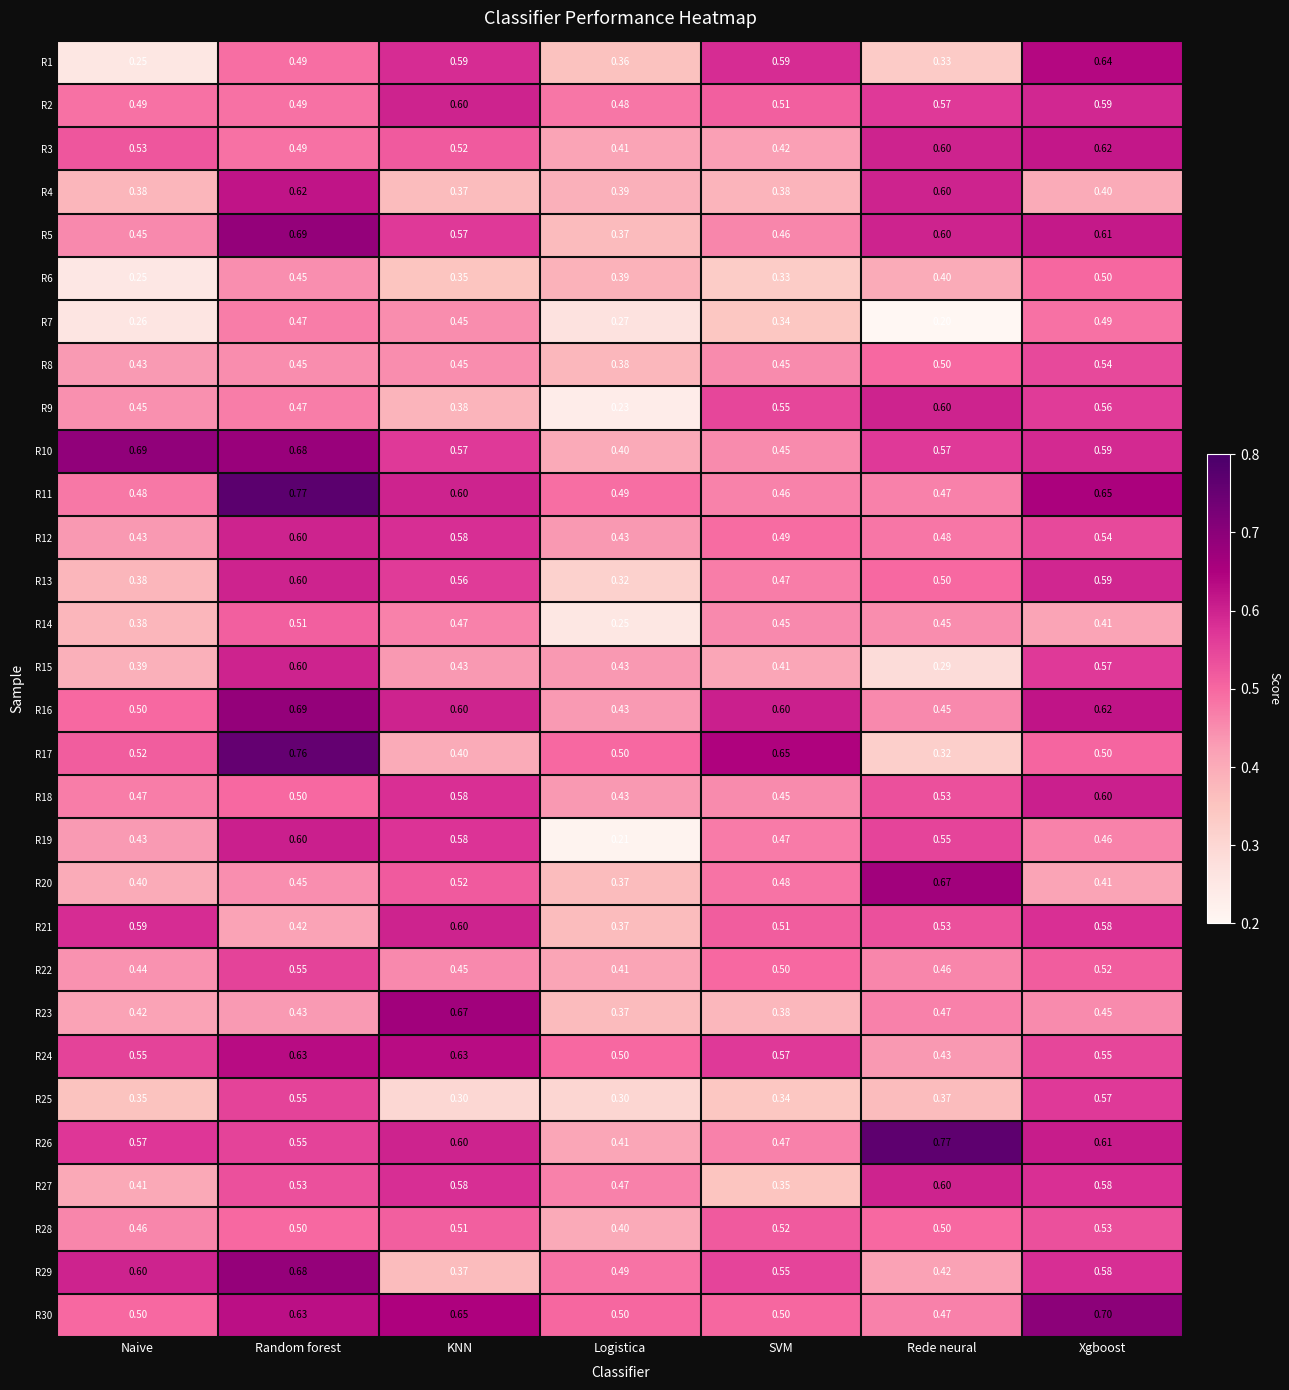

What is the total value across all series at KNN?

15.5